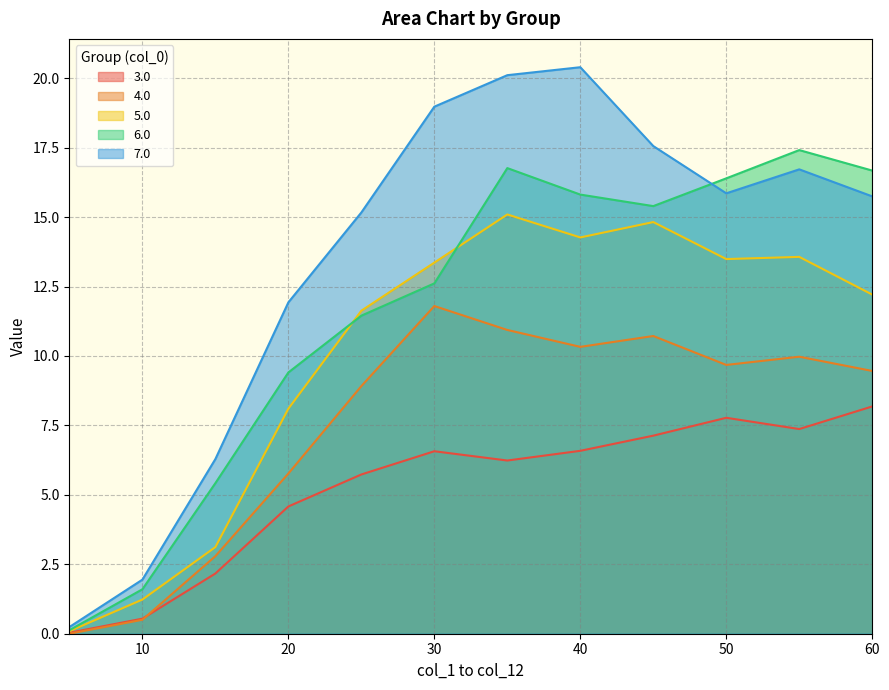

Rank the series at 15.0 from highest to lowest value.

7.0, 6.0, 5.0, 4.0, 3.0